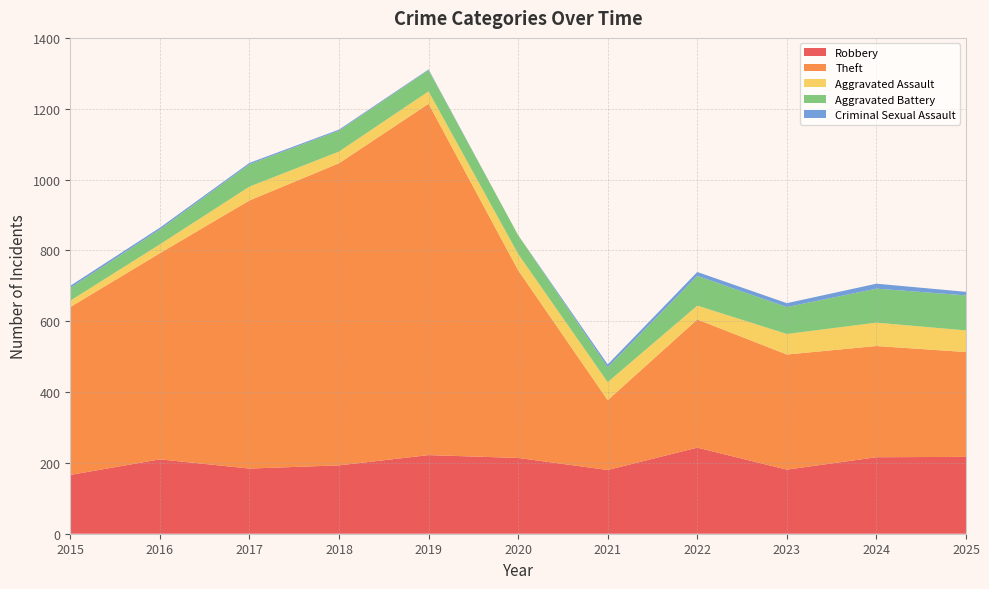

Reading left to right, list all the values displayed in this chart.

Robbery: 2015=166	2016=210	2017=184	2018=193	2019=222	2020=214	2021=180	2022=243	2023=181	2024=216	2025=217
Theft: 2015=474	2016=582	2017=757	2018=853	2019=992	2020=530	2021=197	2022=362	2023=325	2024=314	2025=296
Aggravated Assault: 2015=18	2016=25	2017=39	2018=33	2019=35	2020=46	2021=51	2022=39	2023=58	2024=66	2025=61
Aggravated Battery: 2015=36	2016=42	2017=63	2018=59	2019=60	2020=53	2021=42	2022=84	2023=76	2024=96	2025=99
Criminal Sexual Assault: 2015=6	2016=5	2017=4	2018=3	2019=2	2020=0	2021=8	2022=11	2023=11	2024=14	2025=10